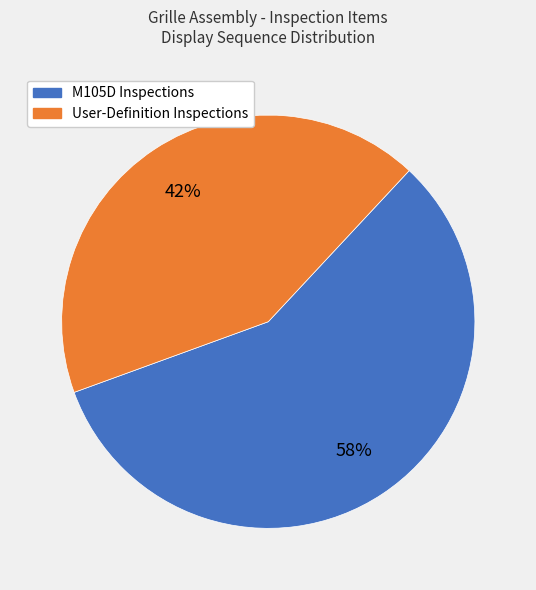

To the nearest percent, what is the average slice percentage?

50%